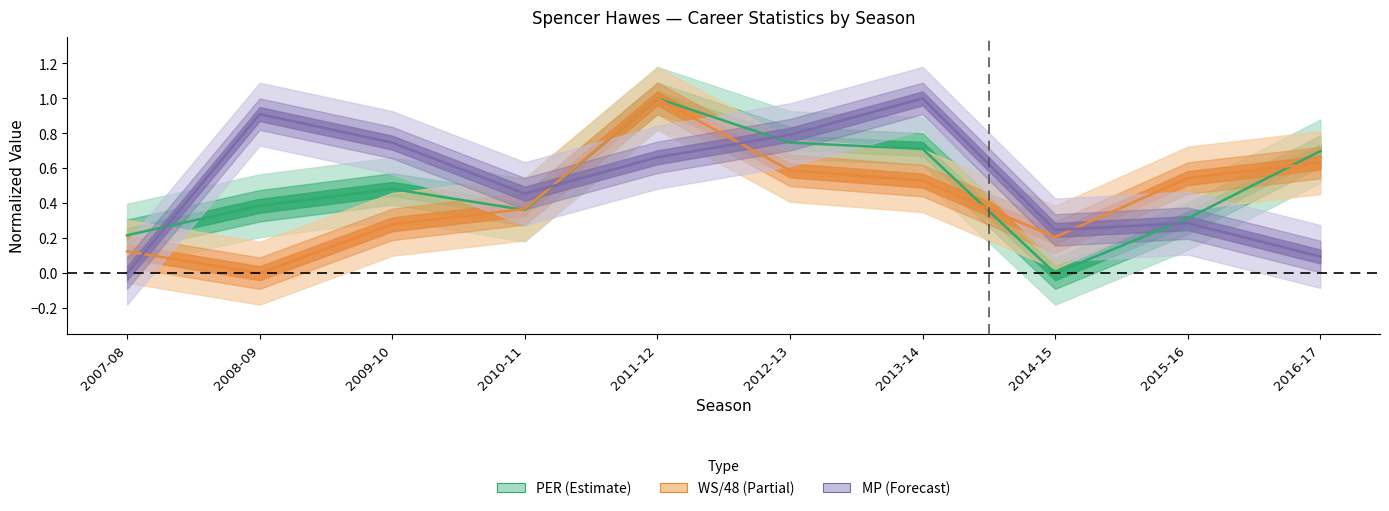

What is the value of the WS/48 point at the 3rd from the left?

0.3